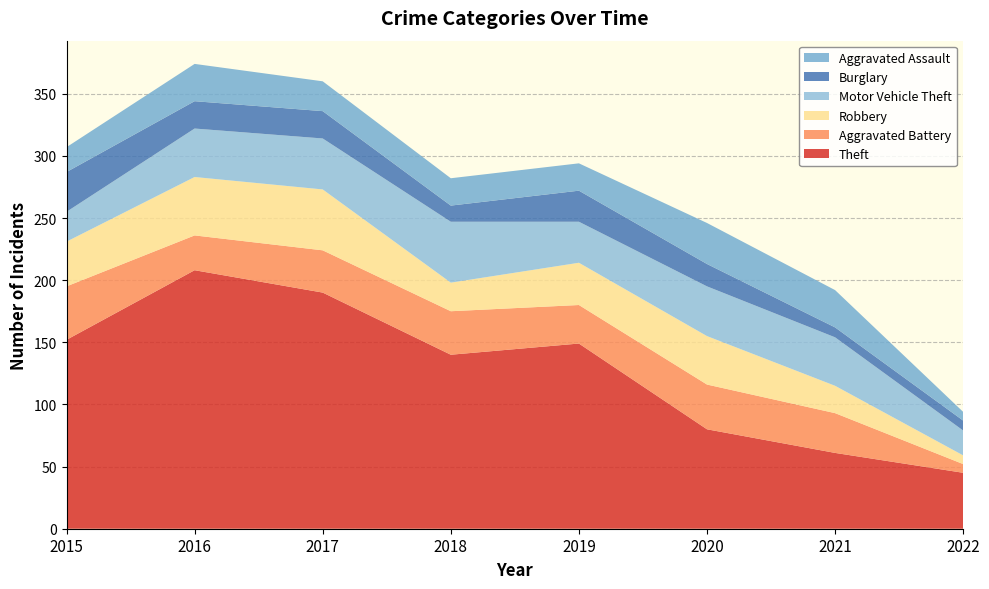

Reading left to right, extract all data points from this chart.

Theft: 152	208	190	140	149	80	61	45
Aggravated Battery: 43	28	34	35	31	36	32	7
Robbery: 36	47	49	23	34	39	22	7
Motor Vehicle Theft: 24	39	41	49	33	40	39	20
Burglary: 32	22	22	13	25	18	8	8
Aggravated Assault: 20	30	24	22	22	33	30	7